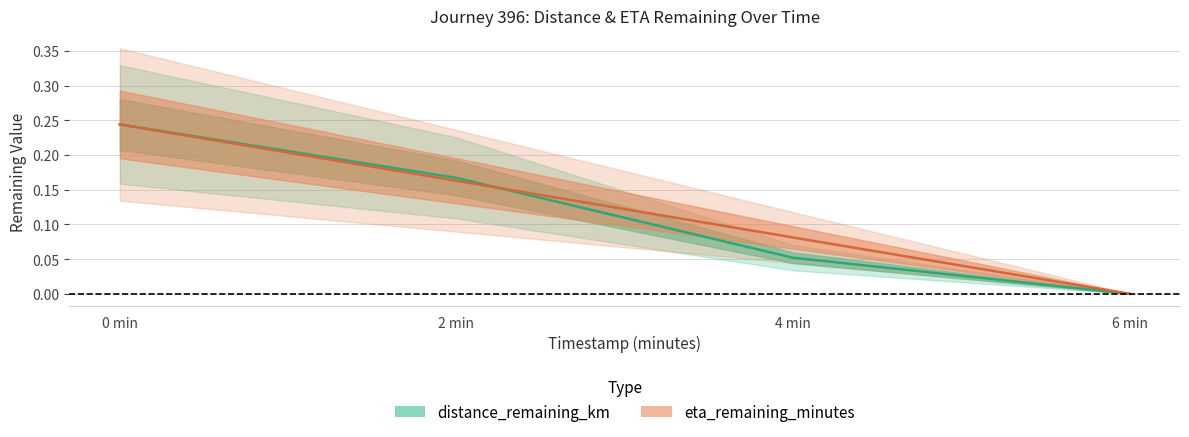

Which series changed the most between 0 min and 2 min?

eta_remaining_minutes